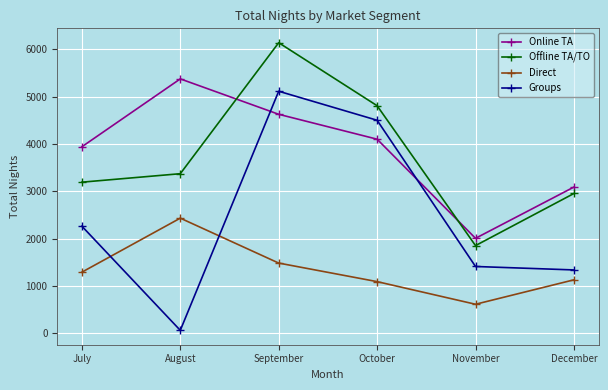

At which category is the sum across all series the highest?

September